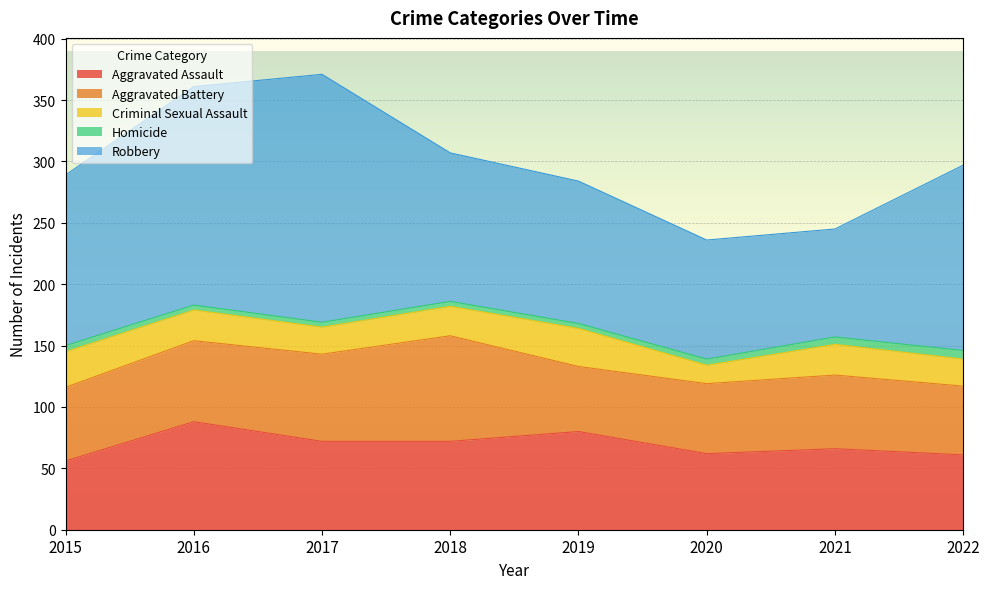

What is the difference between the second highest and minimum values in the Homicide series?

2